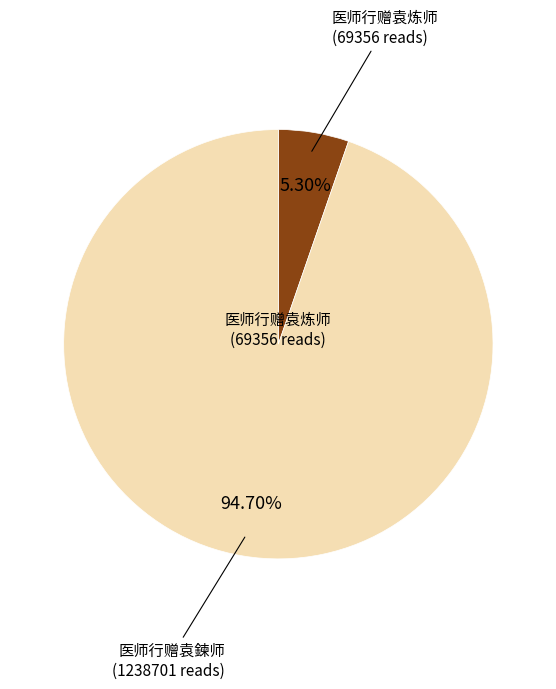

What is the smallest slice in the pie chart?

医师行赠袁炼师